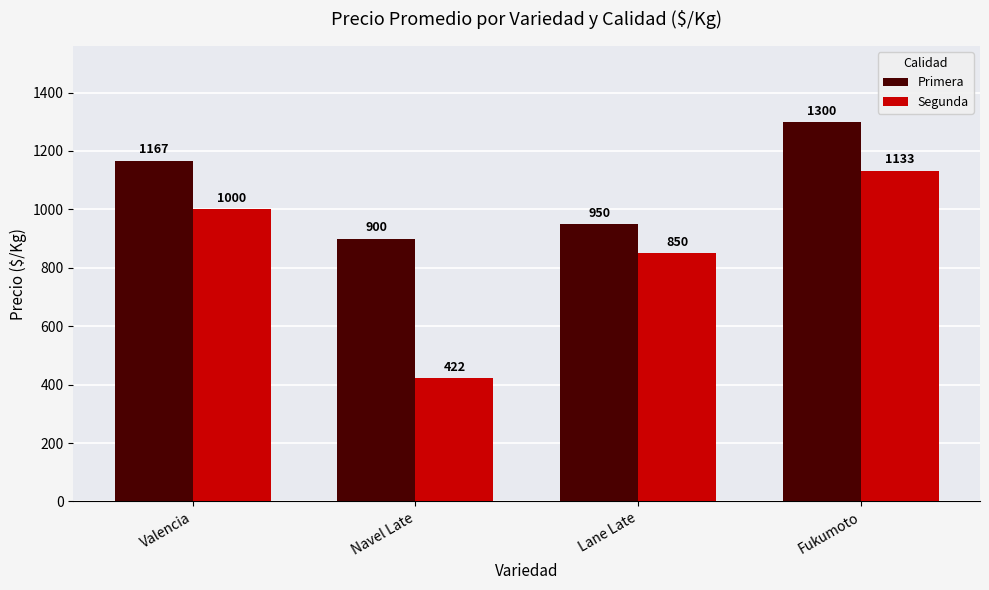

Is the value of Primera at Navel Late greater than the value of Segunda at Navel Late?

Yes